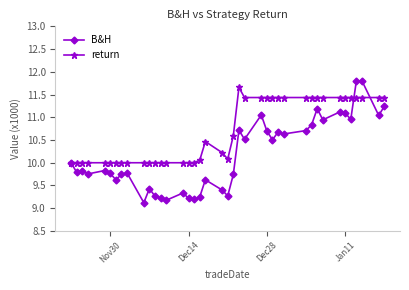

Which series has the largest total across all categories?

return